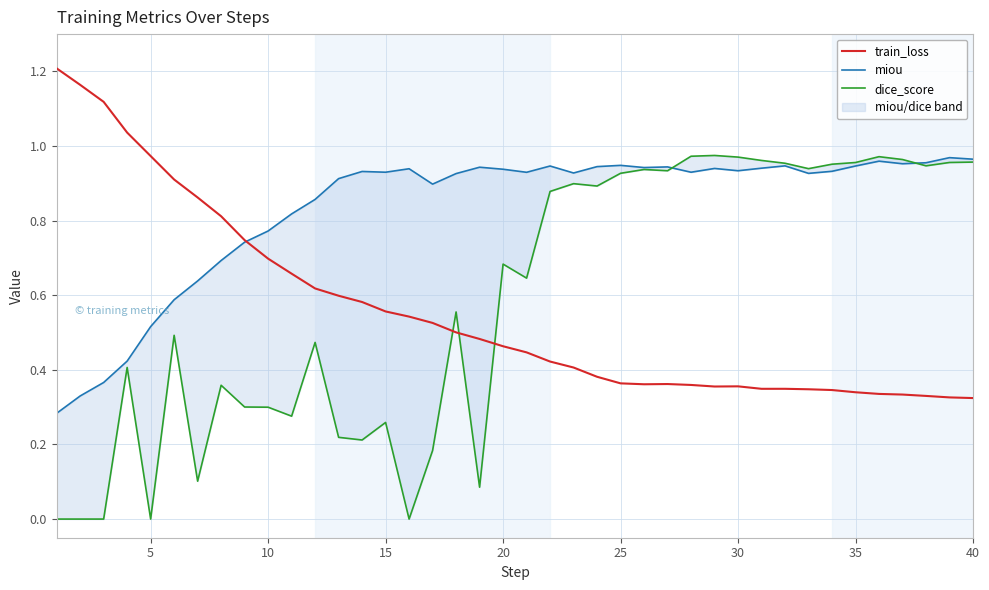

Is the value of miou at 31 greater than the value of dice_score at 30?

Yes